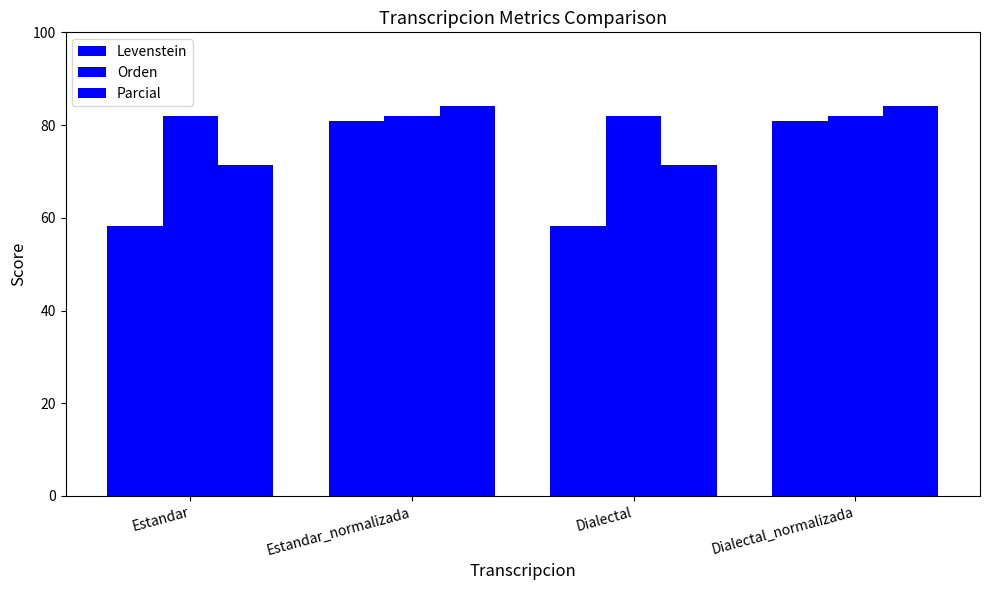

What is the label of the 1st bar from the right?

Dialectal_normalizada